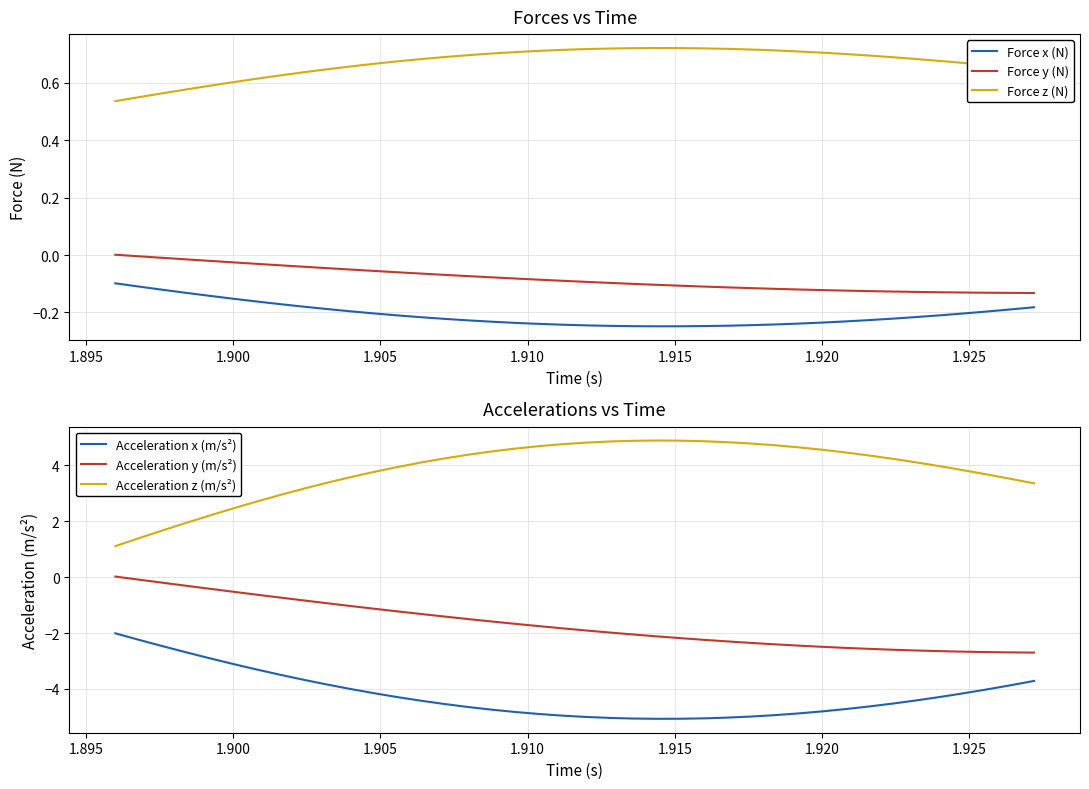

True or false: Acceleration z (m/s²) and Acceleration y (m/s²) intersect in this chart.

False